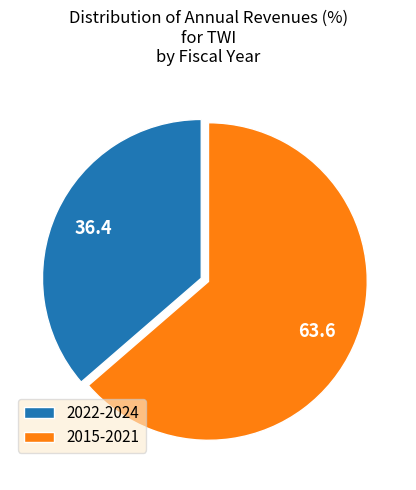

True or false: 2022-2024 accounts for 31% of the total.

False